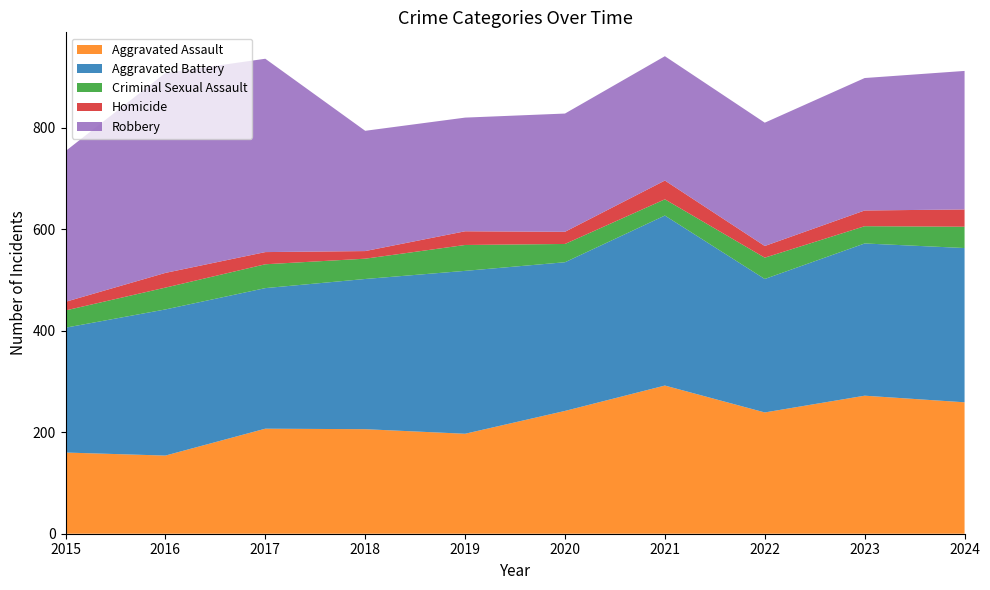

Reading left to right, list all the values displayed in this chart.

Aggravated Assault: 2015=160	2016=154	2017=207	2018=206	2019=197	2020=242	2021=292	2022=239	2023=272	2024=259
Aggravated Battery: 2015=246	2016=288	2017=277	2018=296	2019=321	2020=293	2021=335	2022=263	2023=300	2024=304
Criminal Sexual Assault: 2015=34	2016=43	2017=47	2018=40	2019=51	2020=36	2021=32	2022=42	2023=34	2024=42
Homicide: 2015=17	2016=29	2017=24	2018=15	2019=27	2020=24	2021=37	2022=23	2023=31	2024=34
Robbery: 2015=297	2016=394	2017=381	2018=237	2019=224	2020=233	2021=245	2022=243	2023=261	2024=273